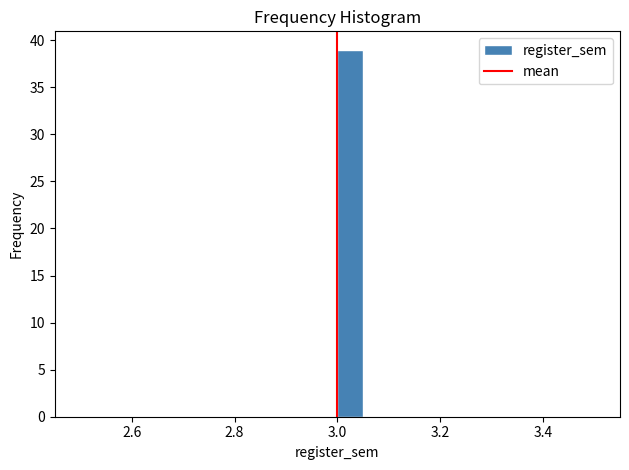

Read against the x-axis, roughly where is the centre of the tallest bar?

3.02